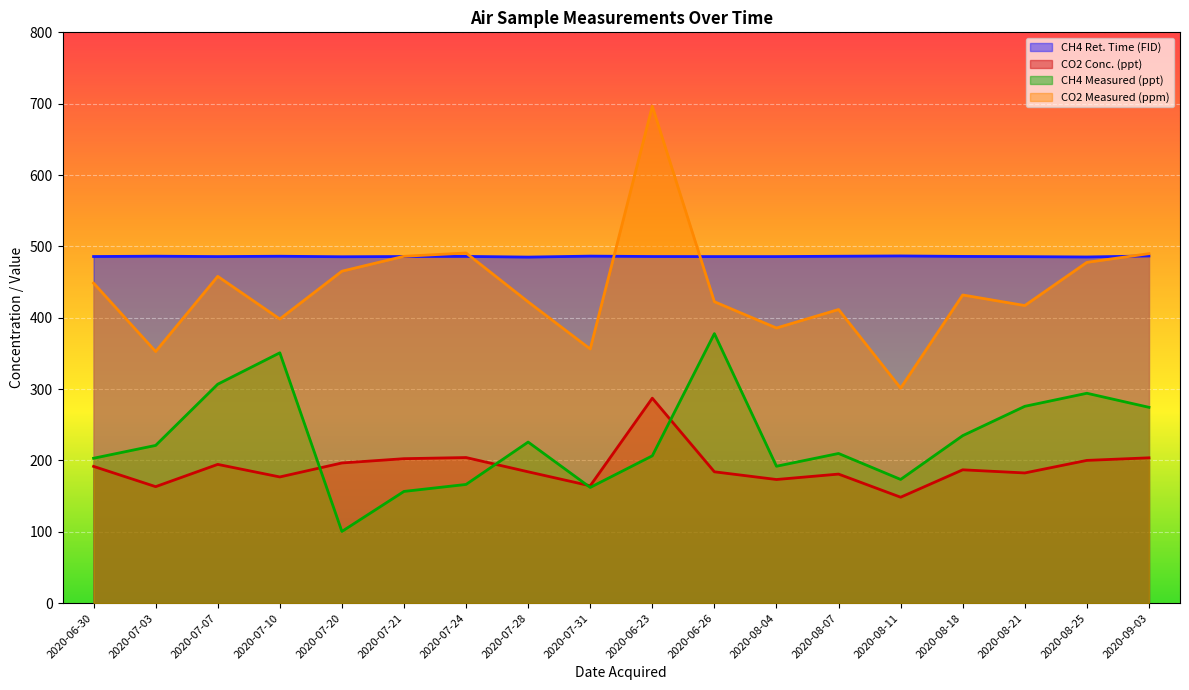

At which category does CH4 Measured (ppt) reach its first local peak?

2020-07-10